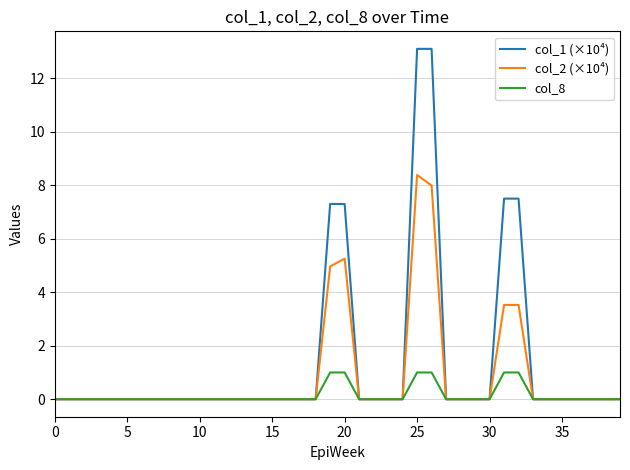

What is the highest value of the col_8 series?

1.0